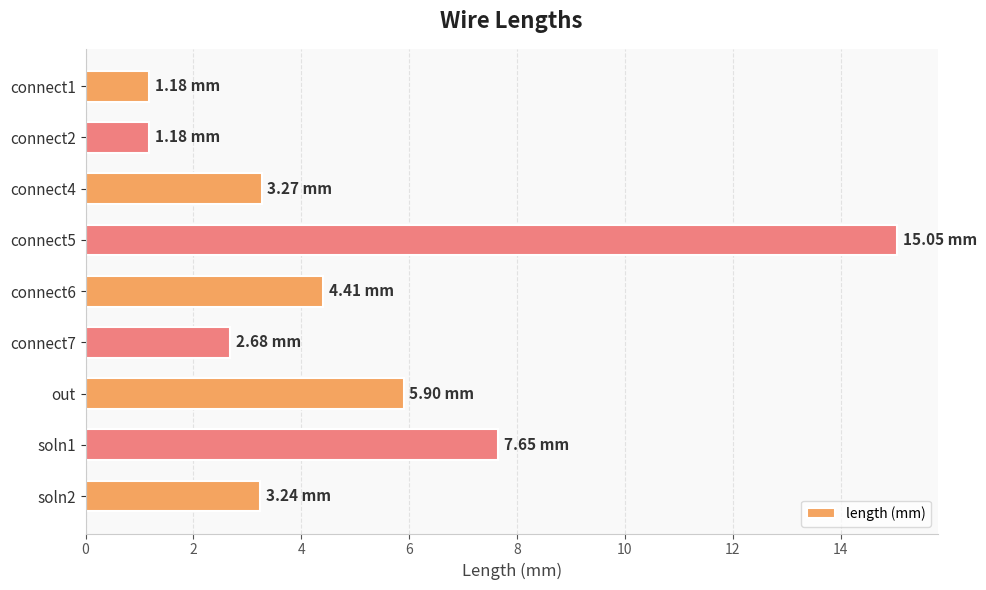

What is the greatest value displayed?

15.1